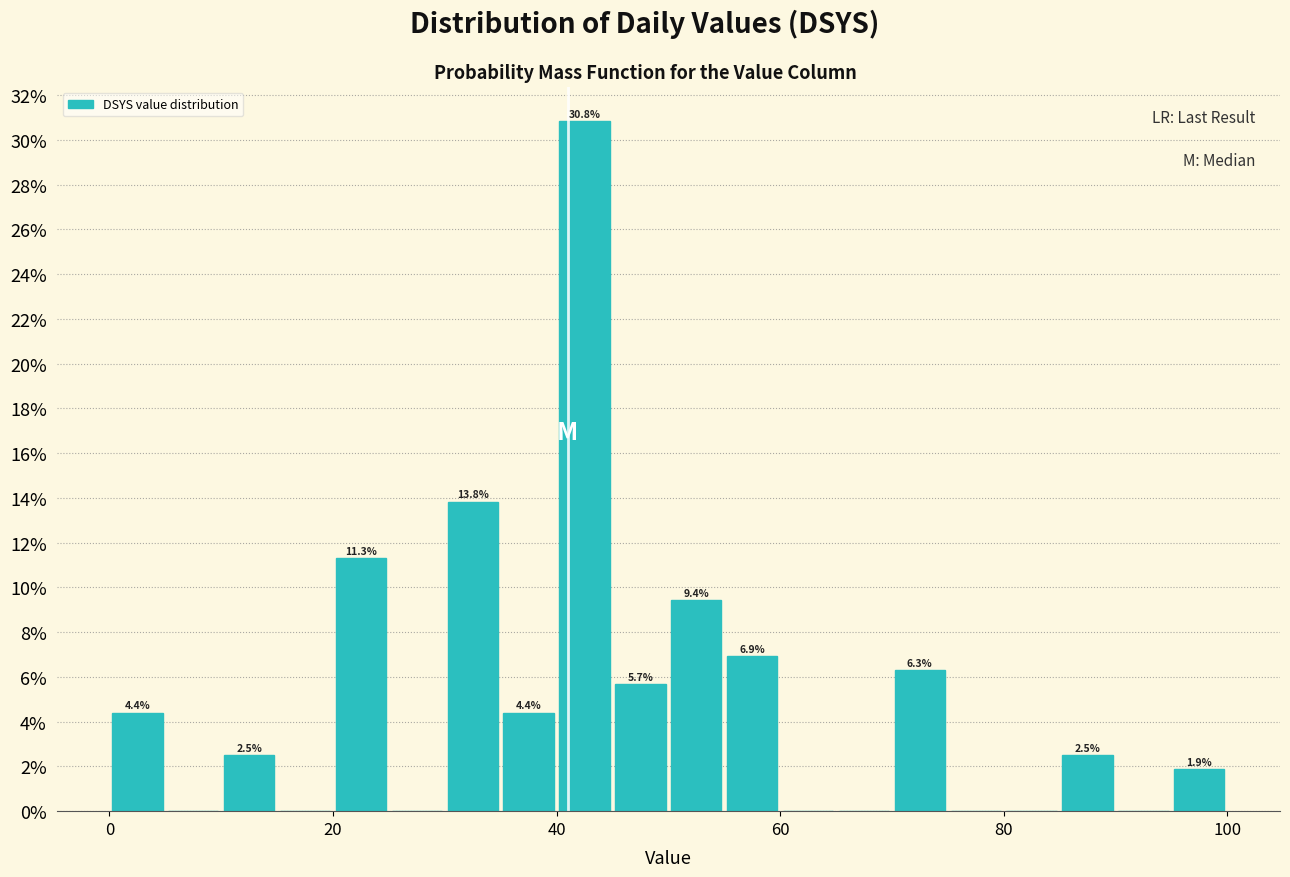

Read against the x-axis, roughly where is the centre of the tallest bar?

42